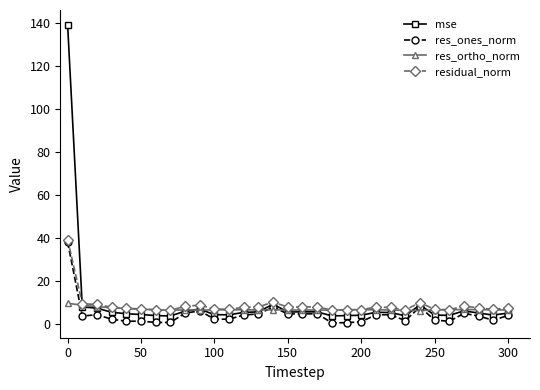

What is the difference between the second highest and minimum values in the mse series?

5.5